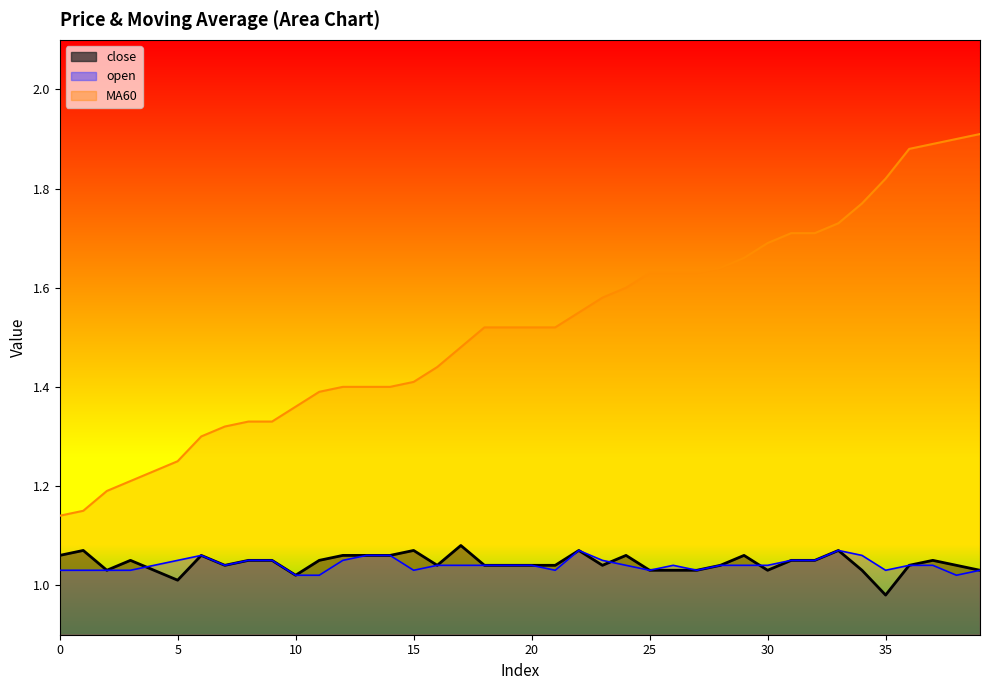

List the labels in order of close value, smallest first.

35, 5, 10, 2, 4, 25, 26, 27, 30, 34, 39, 7, 16, 18, 19, 20, 21, 23, 28, 36, 38, 3, 8, 9, 11, 31, 32, 37, 0, 6, 12, 13, 14, 24, 29, 1, 15, 22, 33, 17